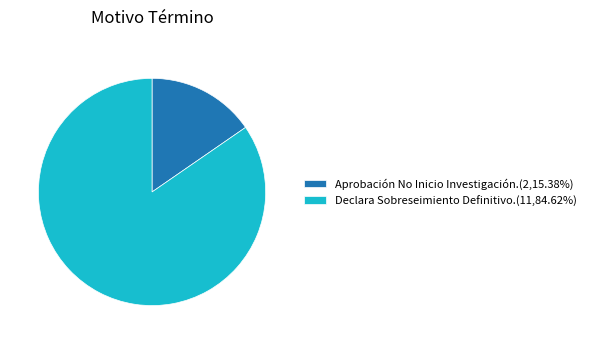

Do Declara Sobreseimiento Definitivo.(11,84.62%) and Aprobación No Inicio Investigación.(2,15.38%) together represent more than half of the pie?

Yes